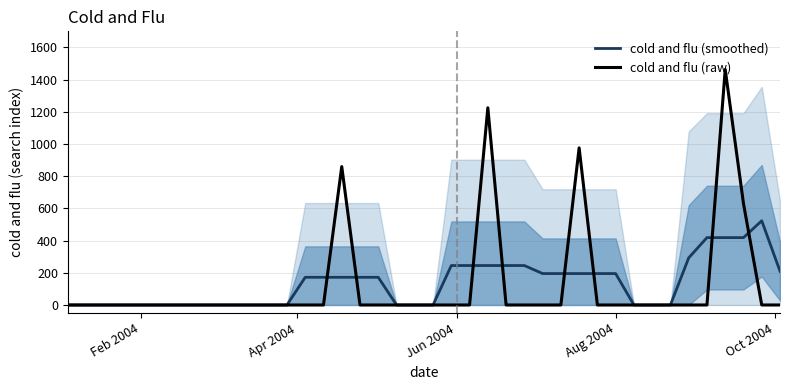

What is the maximum value for cold and flu (raw)?

1462.8